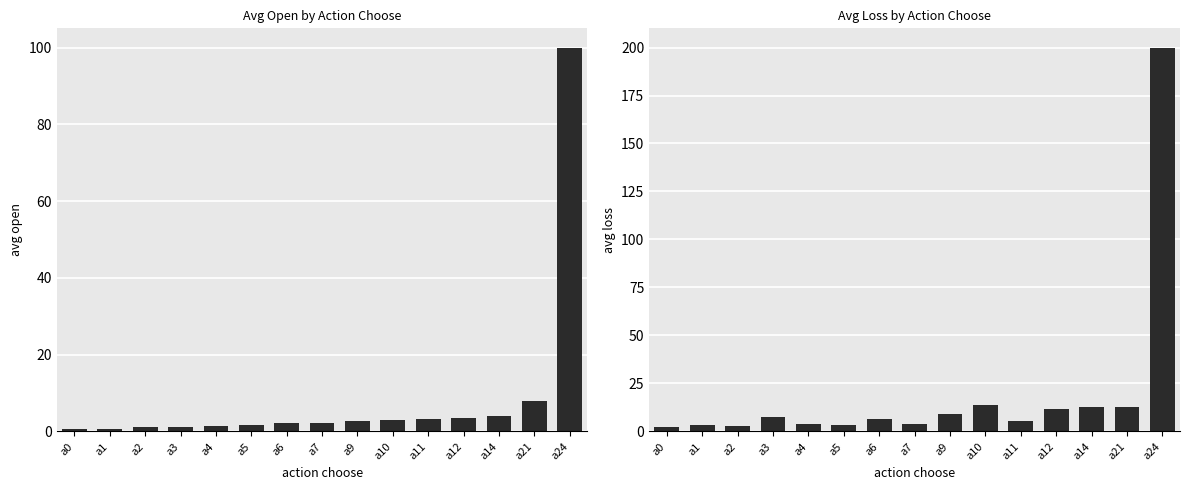

What is the approximate value of avg_loss at a21?

12.8